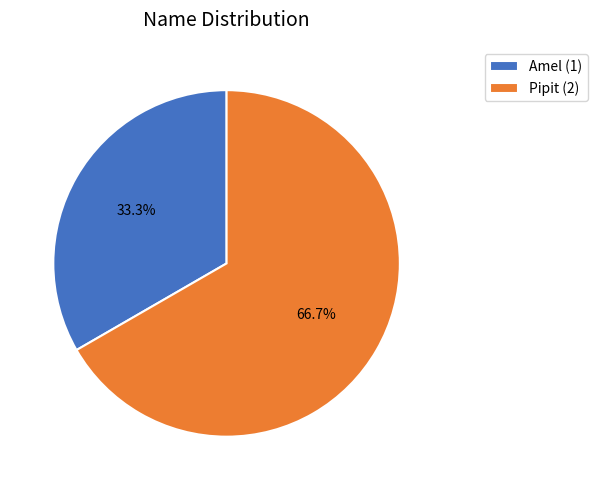

Is the sum of Amel and Pipit greater than half?

Yes